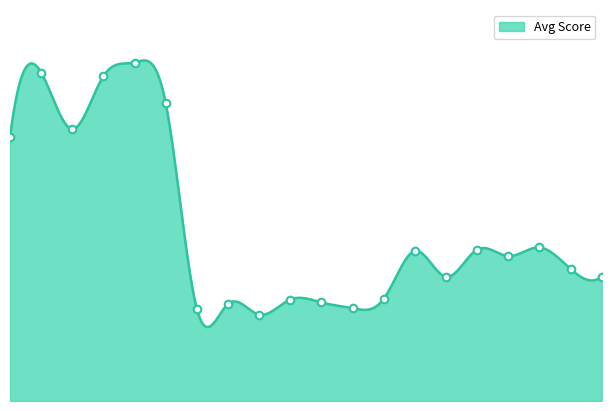

What is the ratio of the value at M4-TW to the value at M4-TH?

1.3